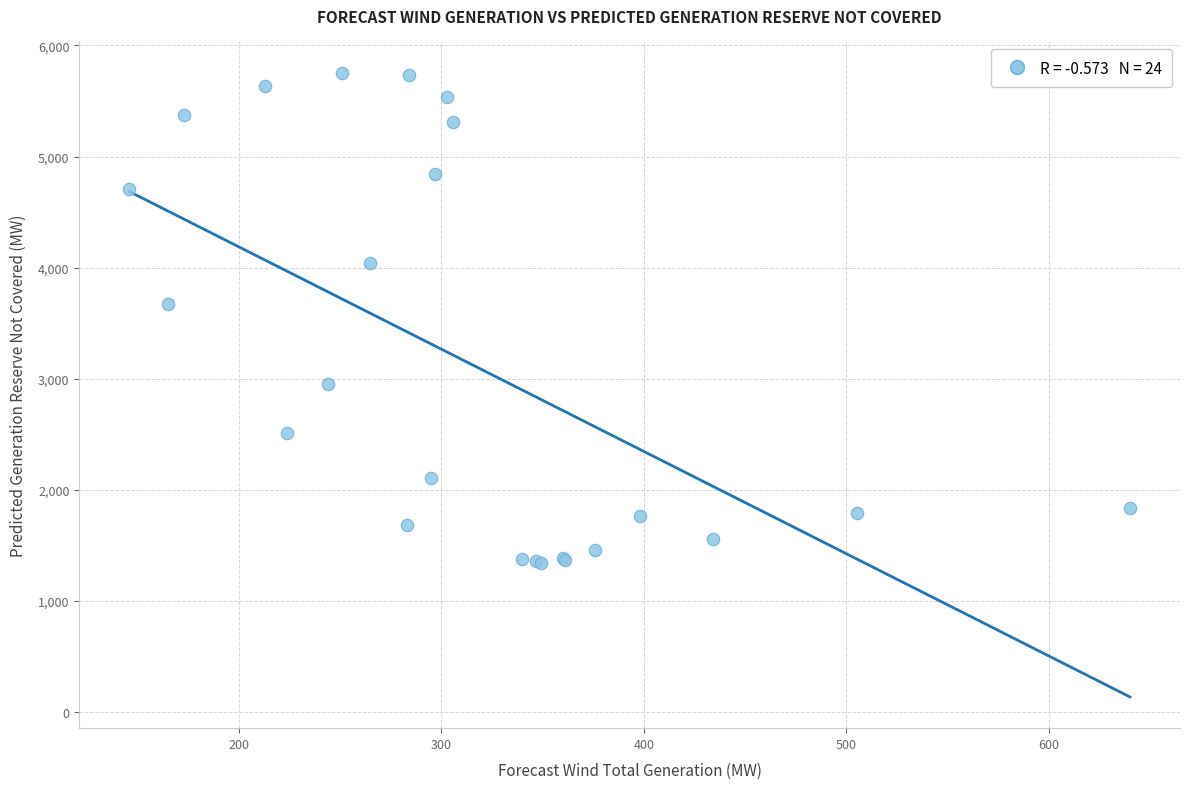

What Y value in the scatter plot is closest to 3550?

3672